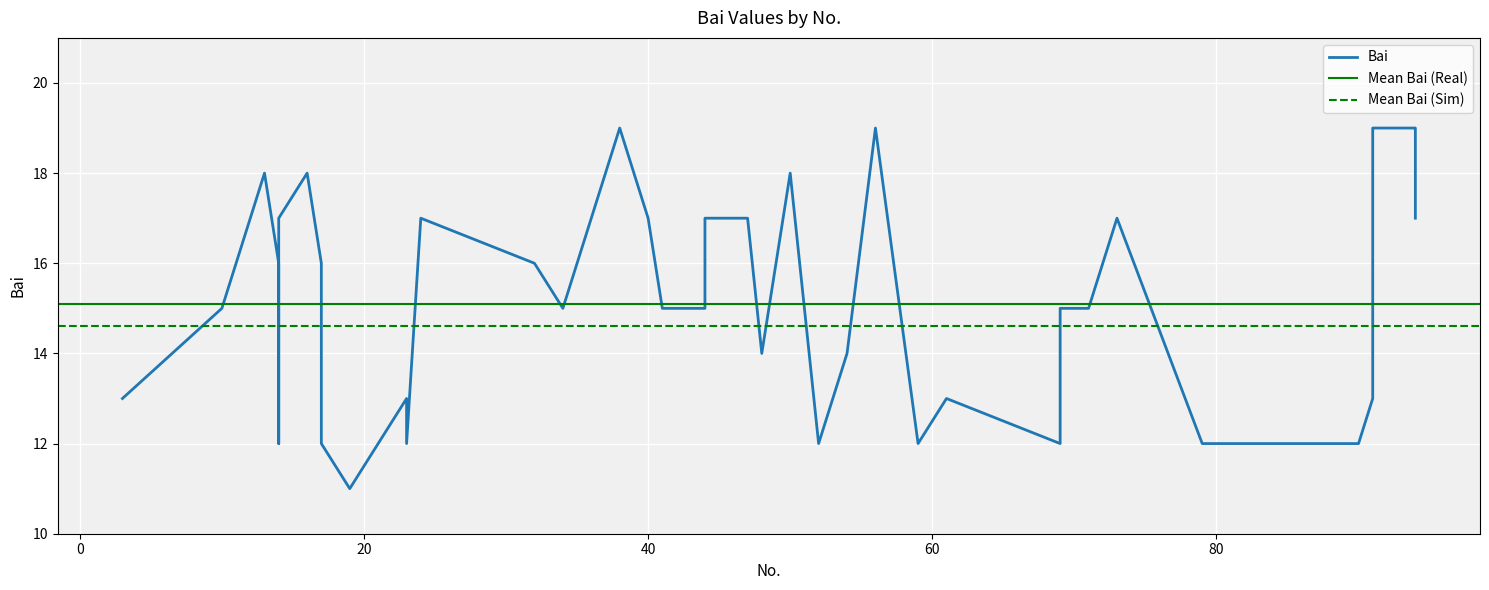

Approximately how many times larger is the value at 50 compared to 91?

0.9